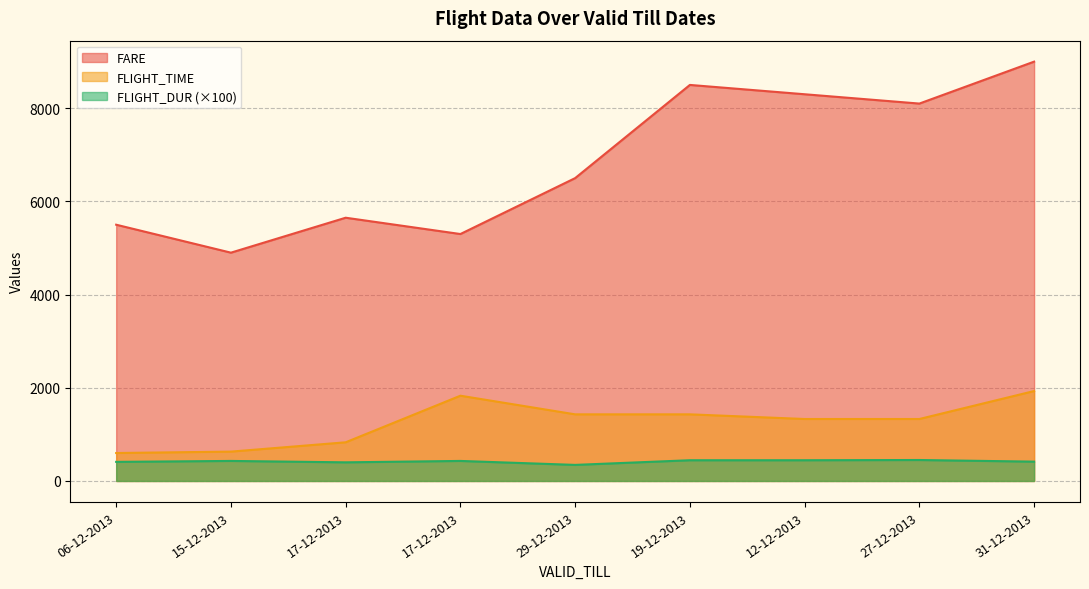

At which category is the sum across all series the highest?

31-12-2013